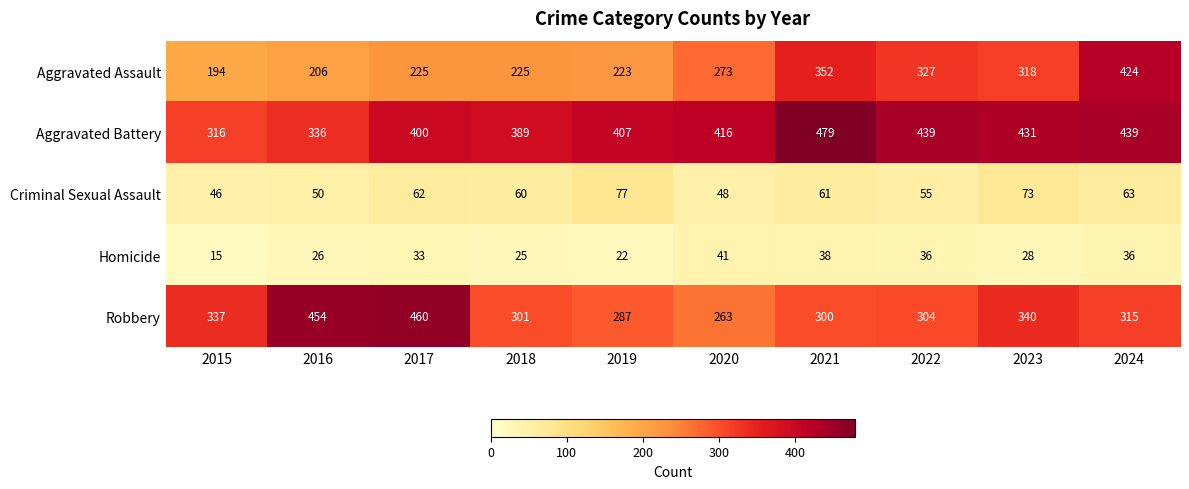

What is the greatest value displayed?

479